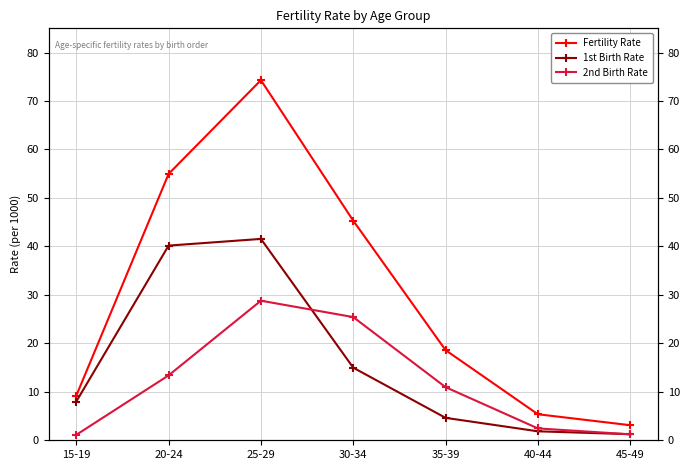

Reading left to right, list all the values displayed in this chart.

Fertility Rate: 15-19=9.2	20-24=55.0	25-29=74.3	30-34=45.3	35-39=18.6	40-44=5.4	45-49=3.1
1st Birth Rate: 15-19=8.0	20-24=40.2	25-29=41.5	30-34=15.0	35-39=4.6	40-44=1.9	45-49=1.2
2nd Birth Rate: 15-19=1.1	20-24=13.4	25-29=28.8	30-34=25.4	35-39=11.0	40-44=2.5	45-49=1.2